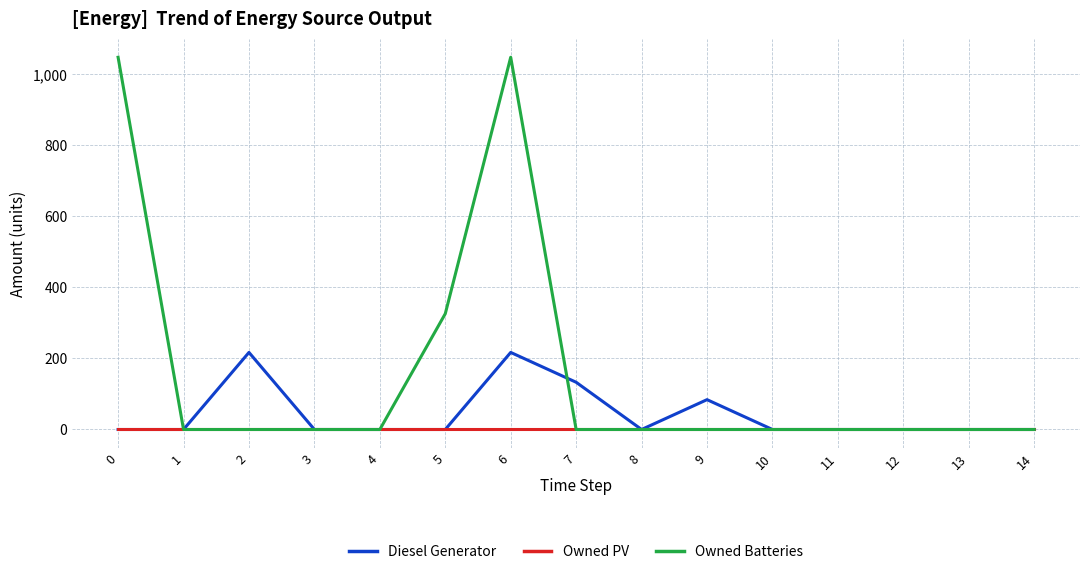

At which category is the sum across all series the highest?

6